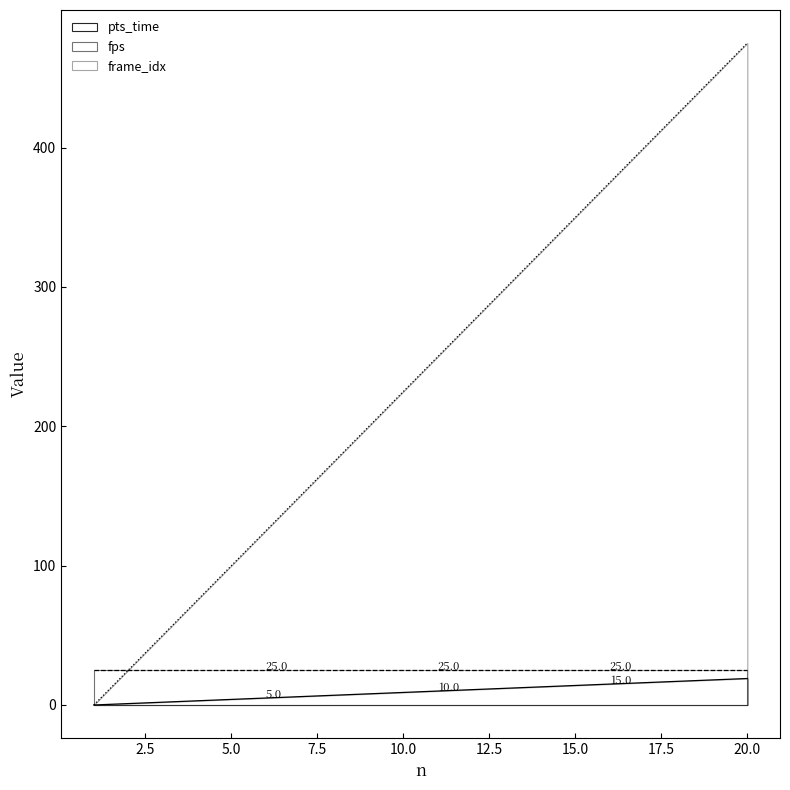

Rank the categories by frame_idx value from lowest to highest.

1, 2, 3, 4, 5, 6, 7, 8, 9, 10, 11, 12, 13, 14, 15, 16, 17, 18, 19, 20